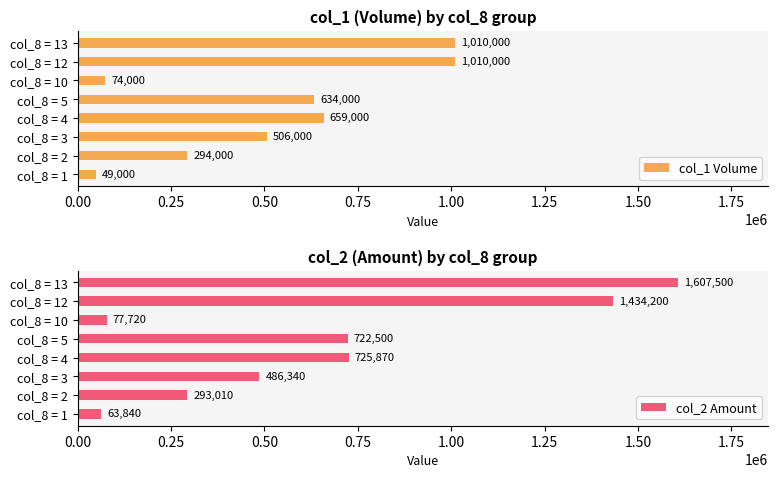

The col_1 Volume series shows 659000 at col_8 = 4. True or false?

True